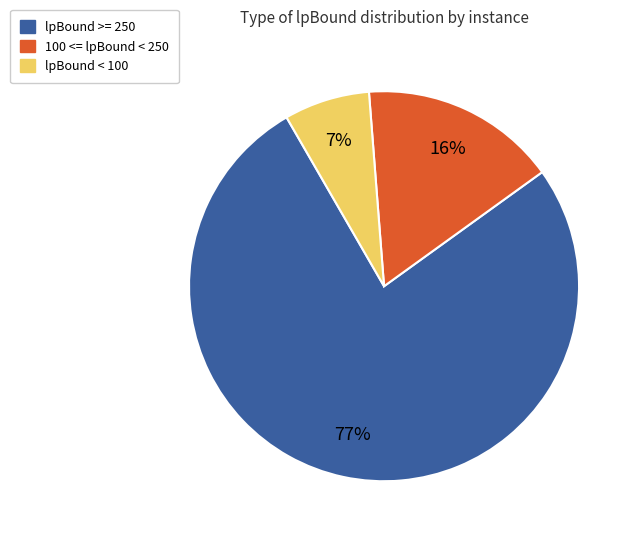

Count the number of slices in the pie.

3